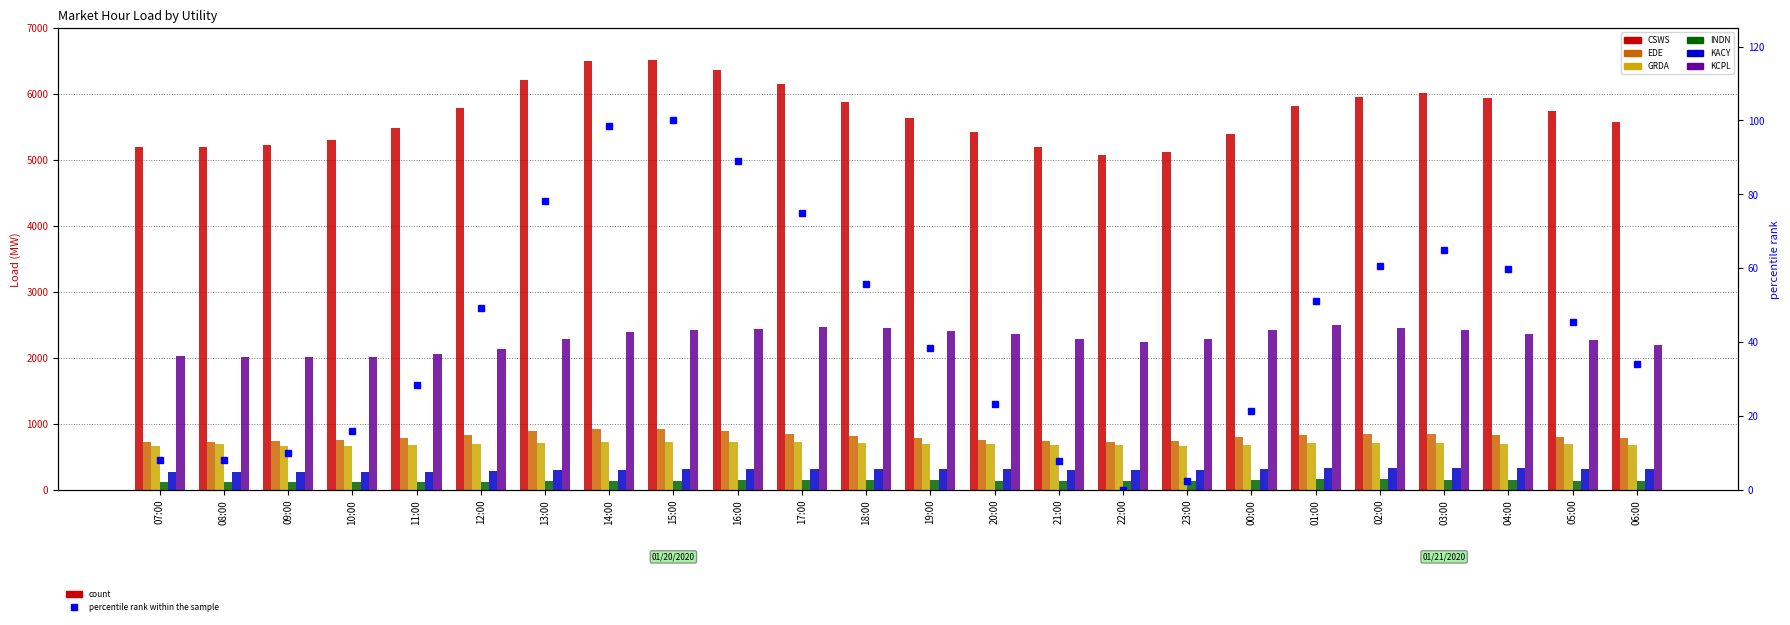

What is the average value of the EDE series?

806.6